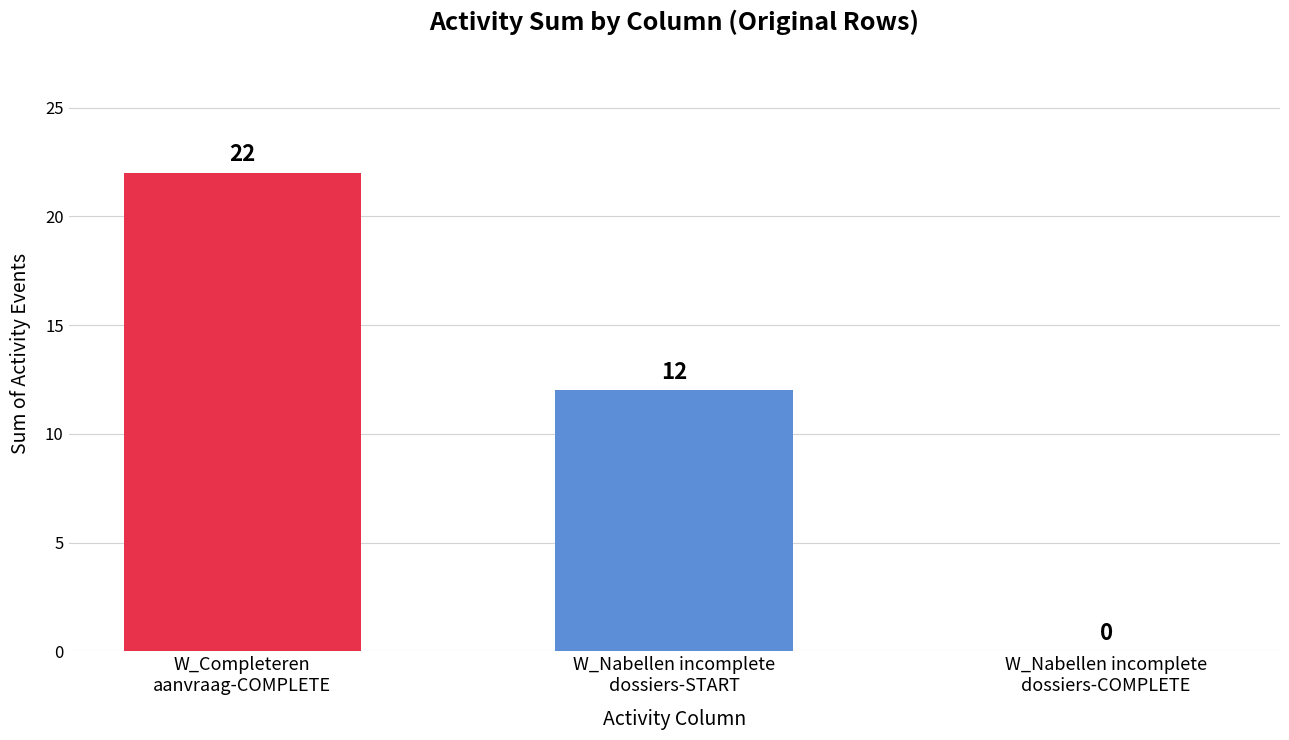

Reading left to right, transcribe all the data shown in this chart.

22	12	0